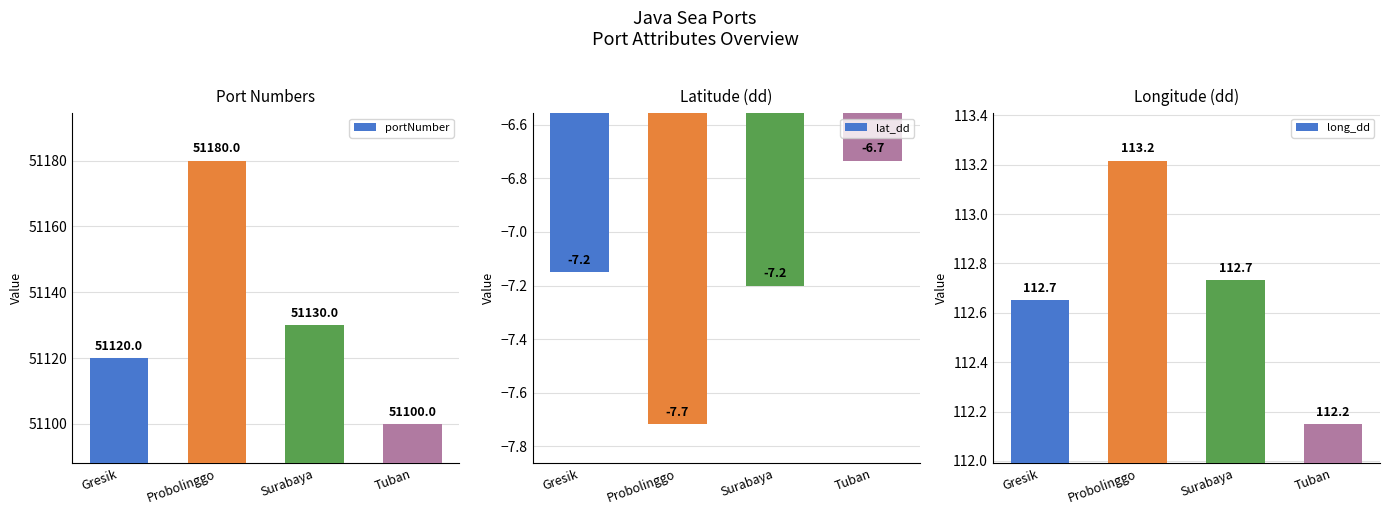

What is the sum of the portNumber values at Gresik and Surabaya?

102250